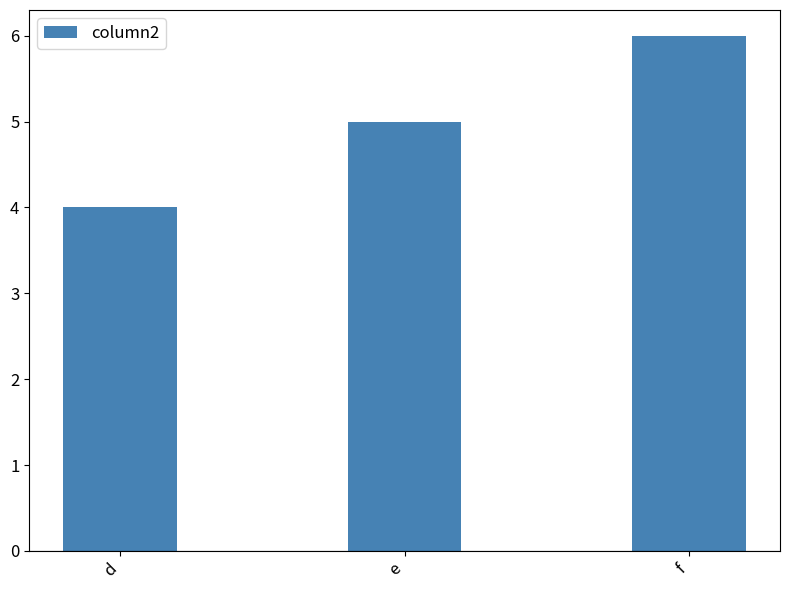

Reading right to left, what are all the values shown in this chart?

f=6	e=5	d=4